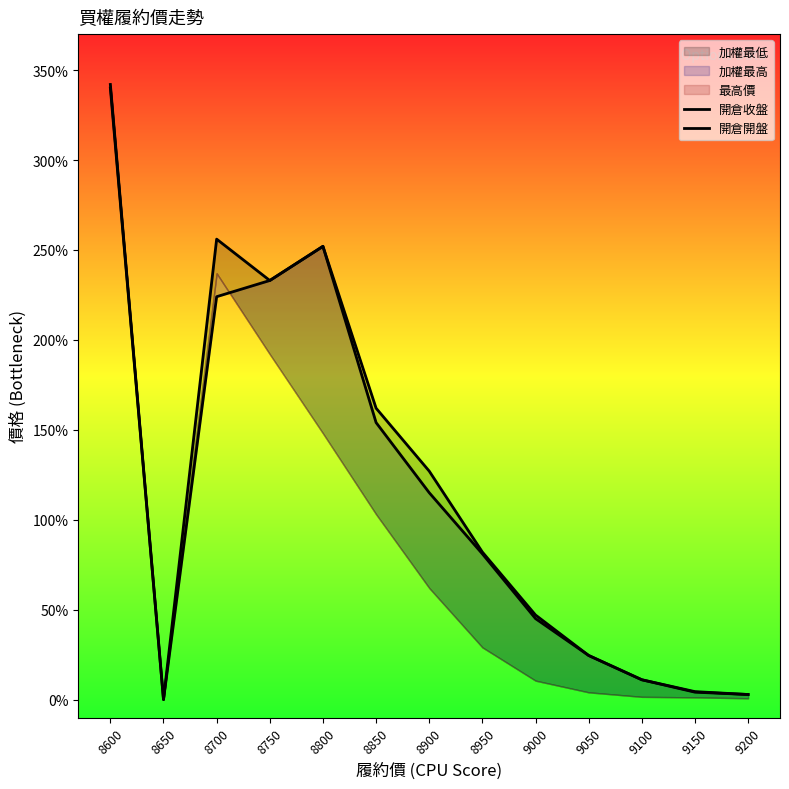

Which series has the largest total across all categories?

開倉收盤